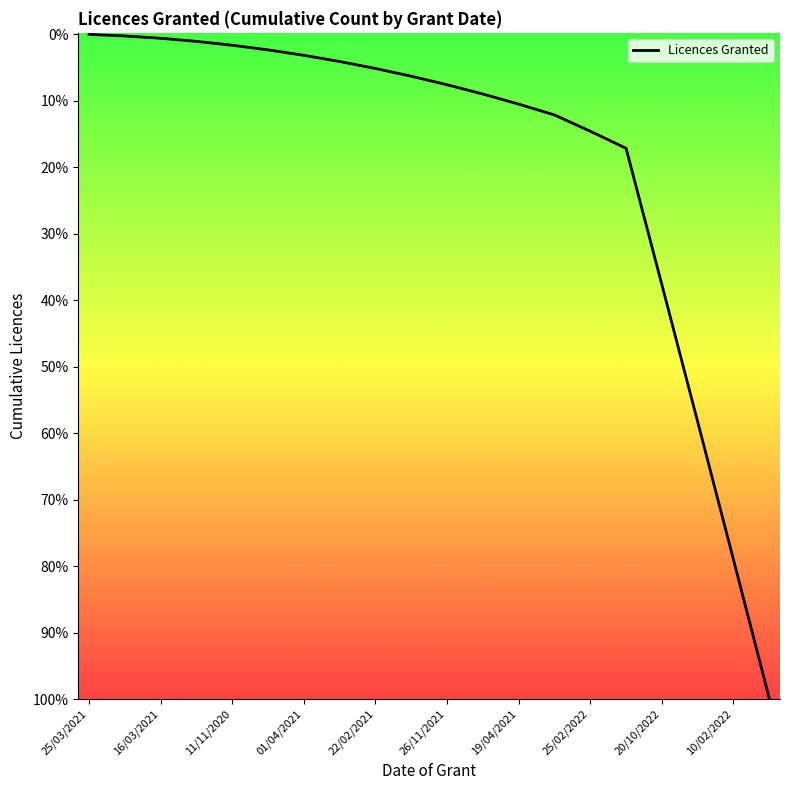

The chart shows a value of 1256 at 25/02/2022. True or false?

False